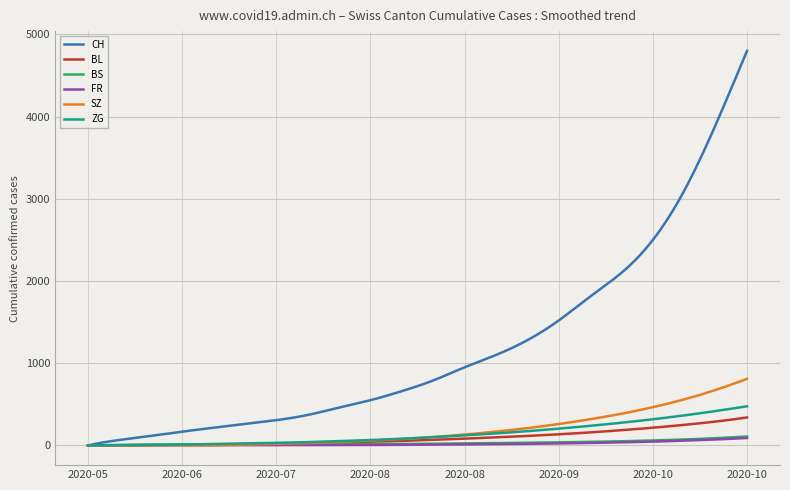

Which series has the largest total across all categories?

CH